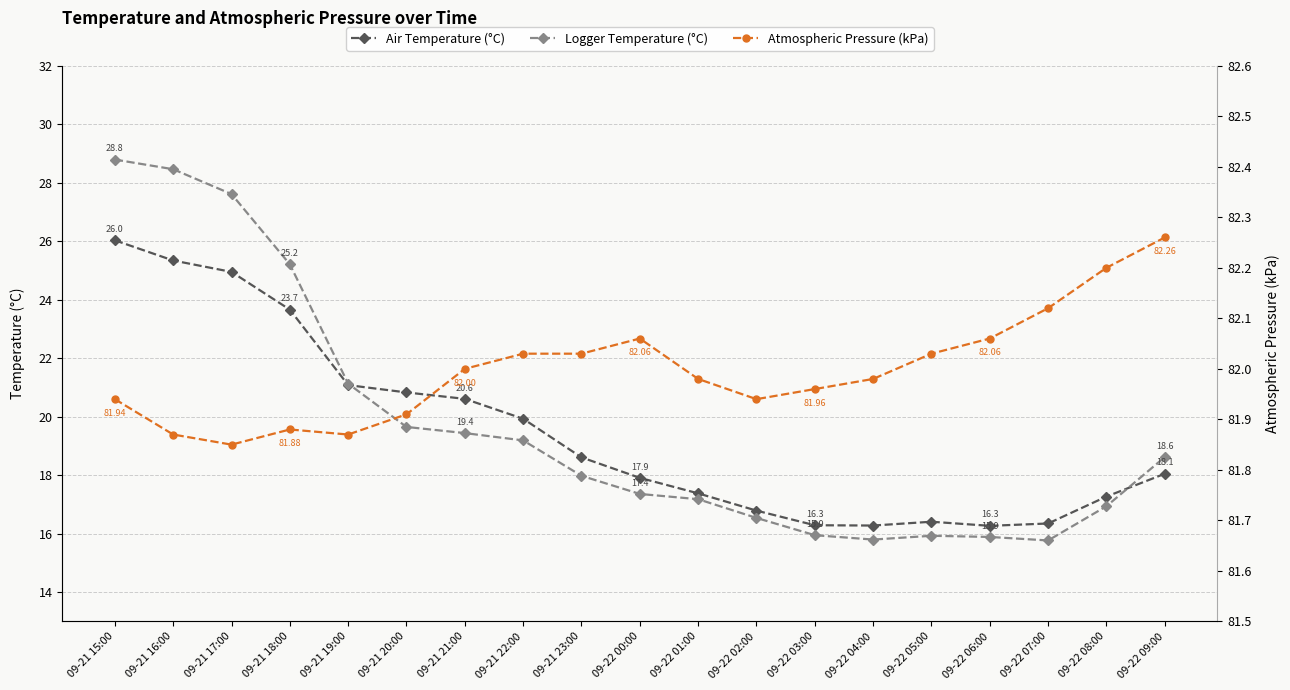

What position from the left is 09-21 17:00?

3